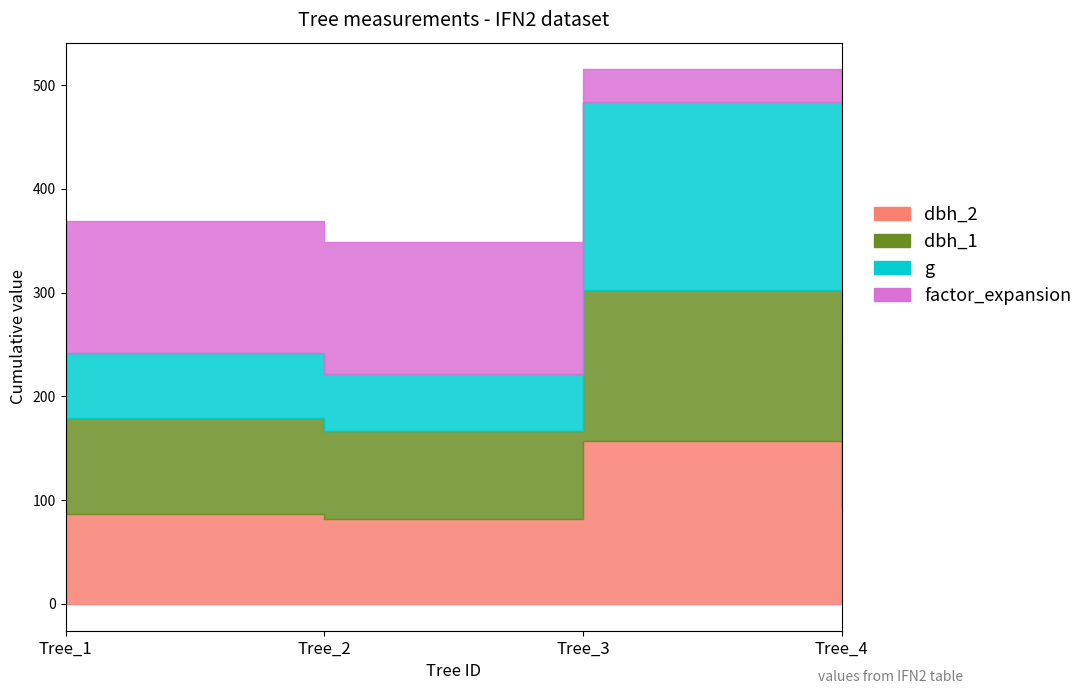

The g series shows 42.2 at Tree_1. True or false?

False